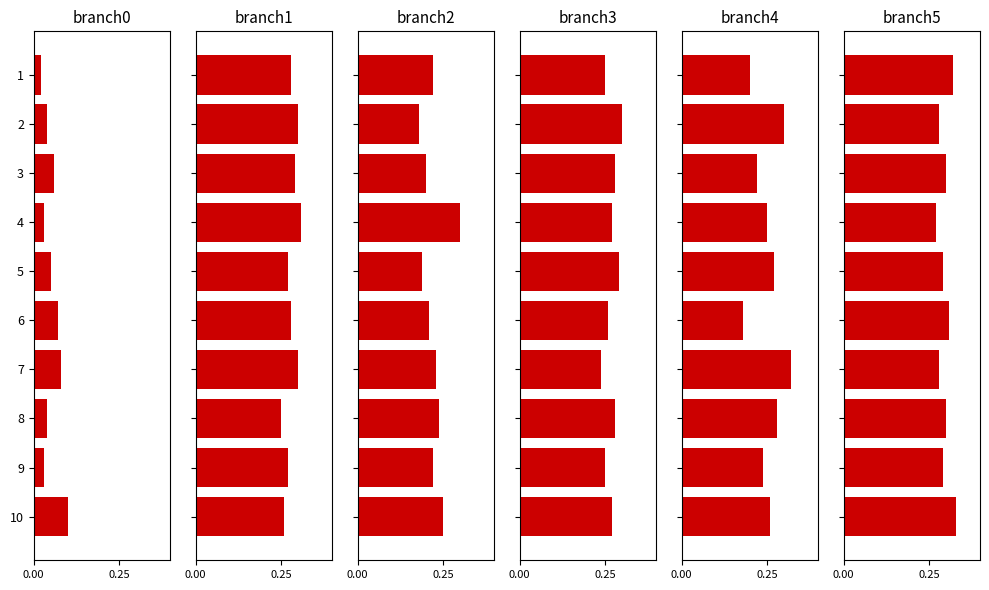

Does the chart contain any negative values?

No